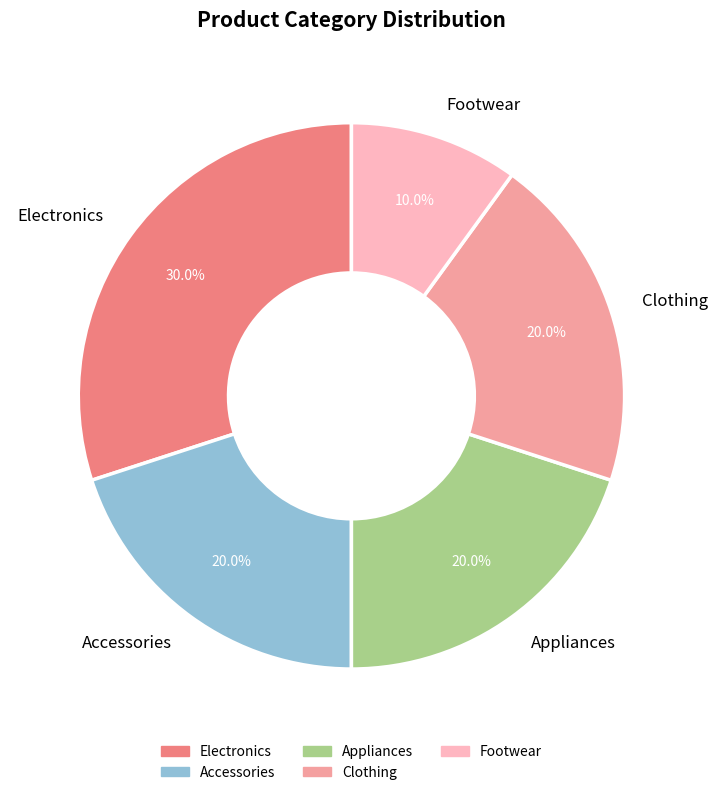

Is it true that Electronics is 30% of the pie?

True